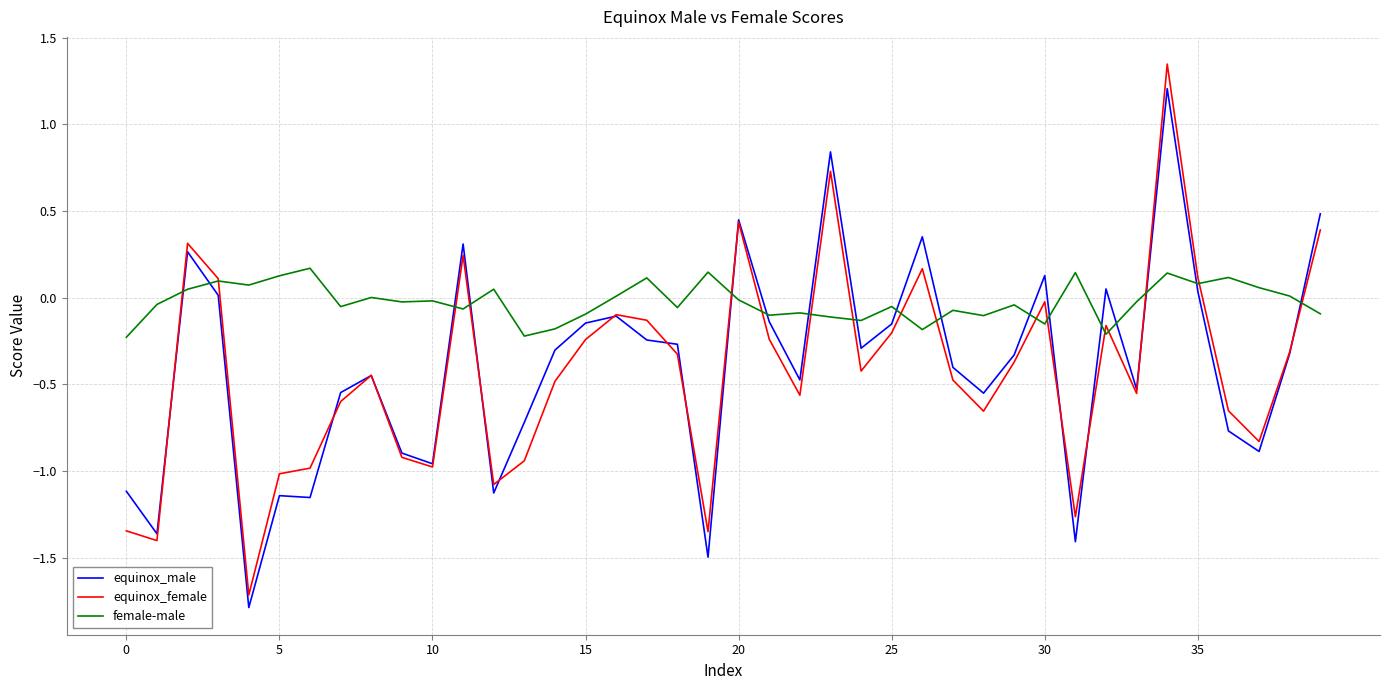

Which series has the widest spread of values?

equinox_female